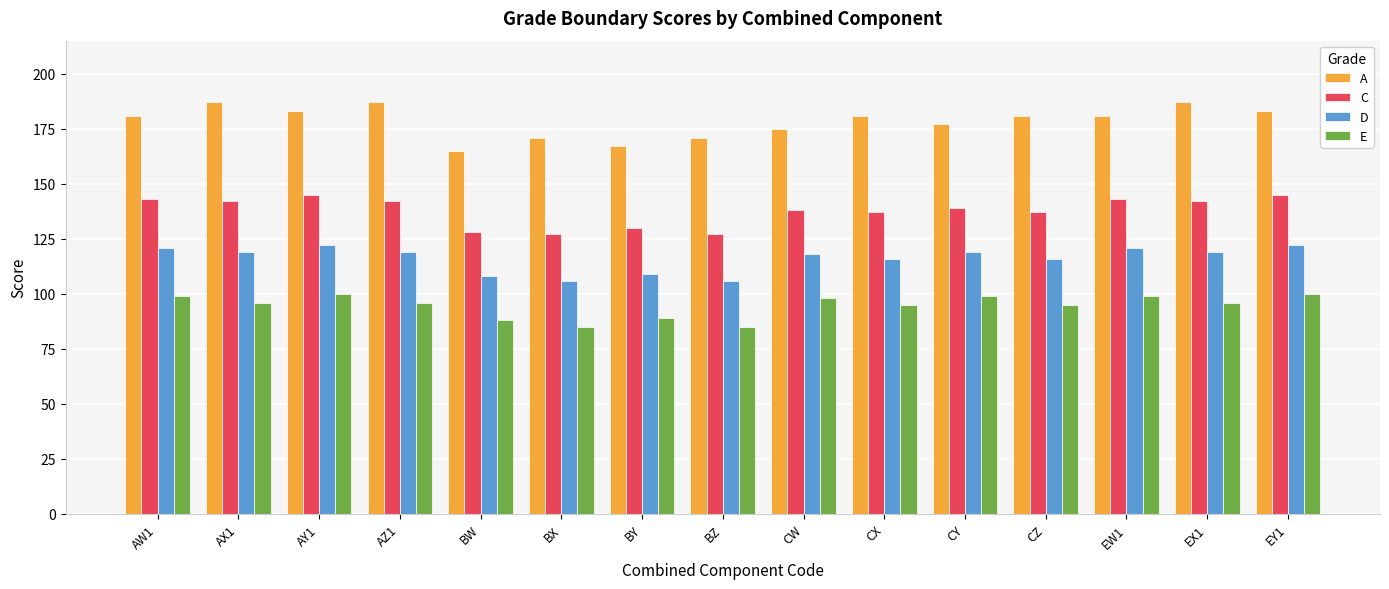

Rank the series at AZ1 from lowest to highest value.

E, D, C, A